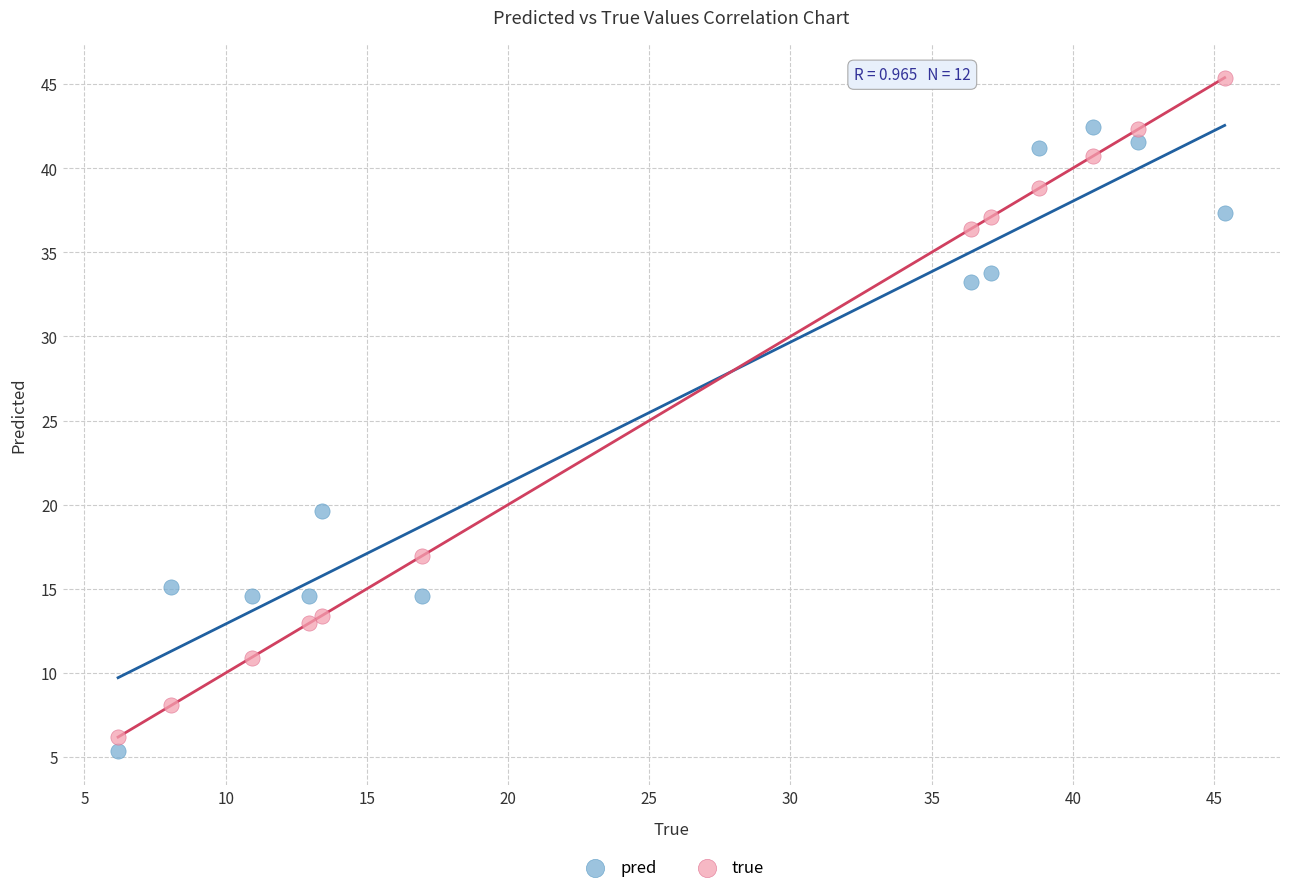

What are all the series names shown in the legend?

pred, true